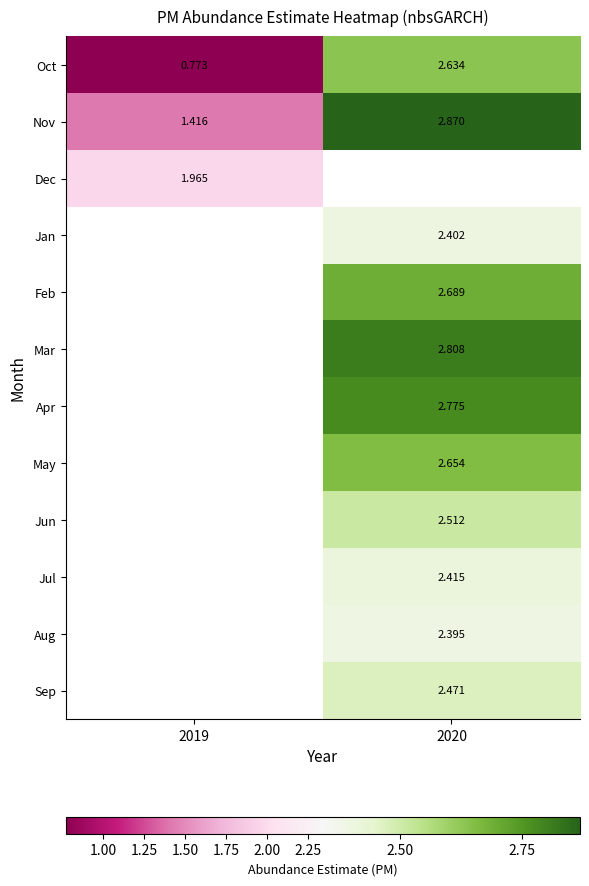

How many values in the Oct series exceed 2?

1